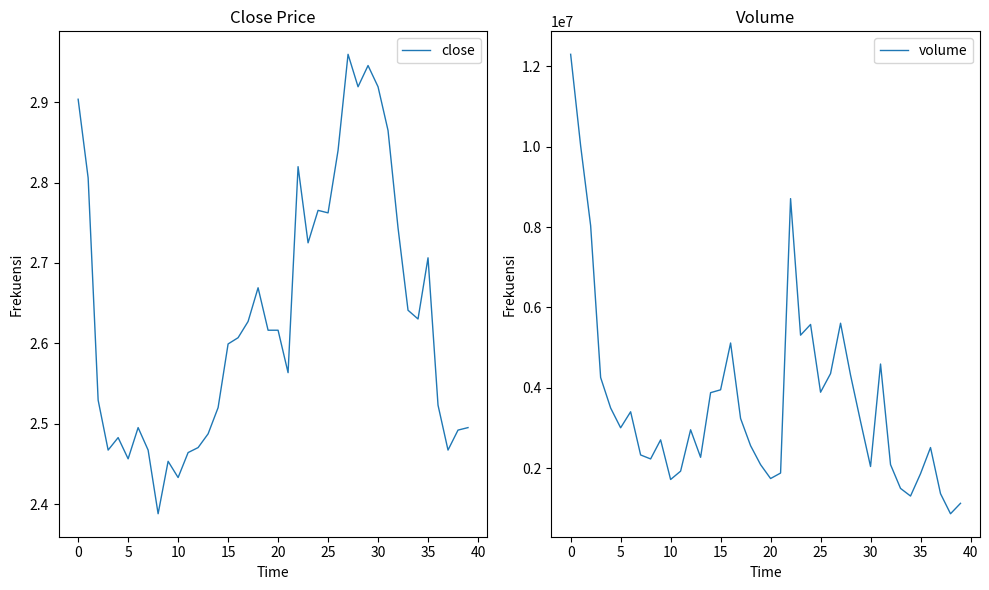

Does the chart display data point markers on the line(s)?

No